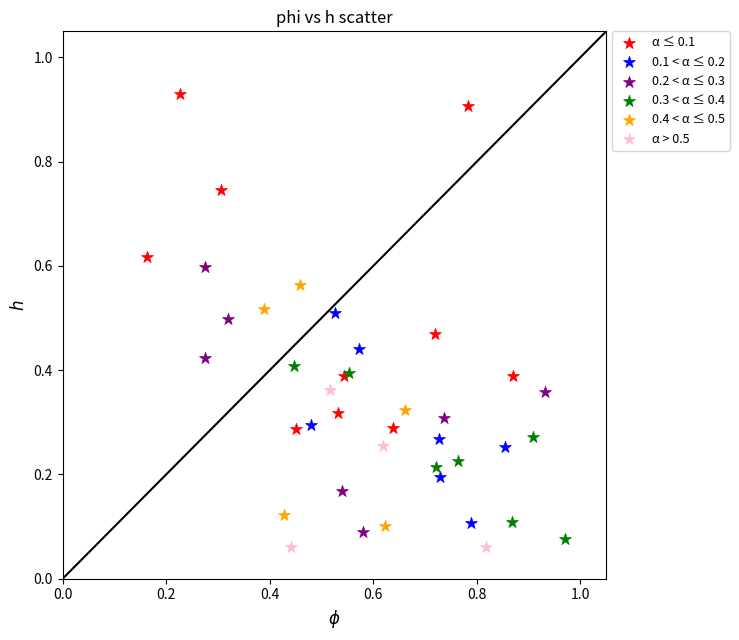

Which series reaches the maximum Y coordinate?

α ≤ 0.1